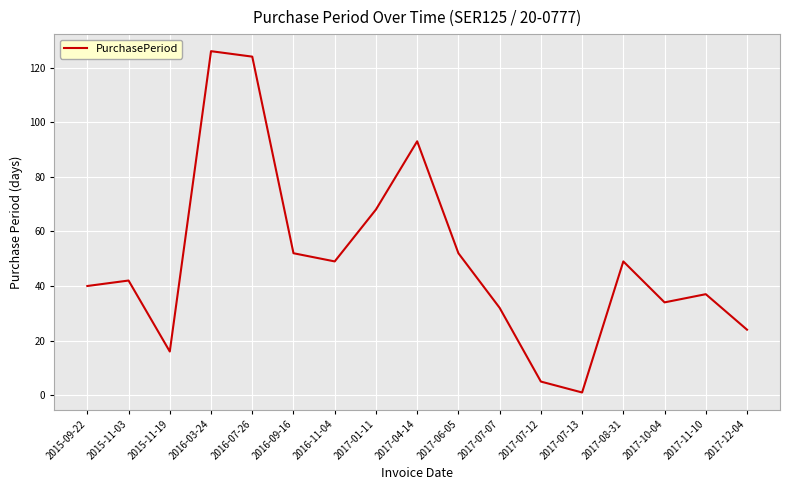

Between 2017-06-05 and 2015-11-03, which is larger?

2017-06-05